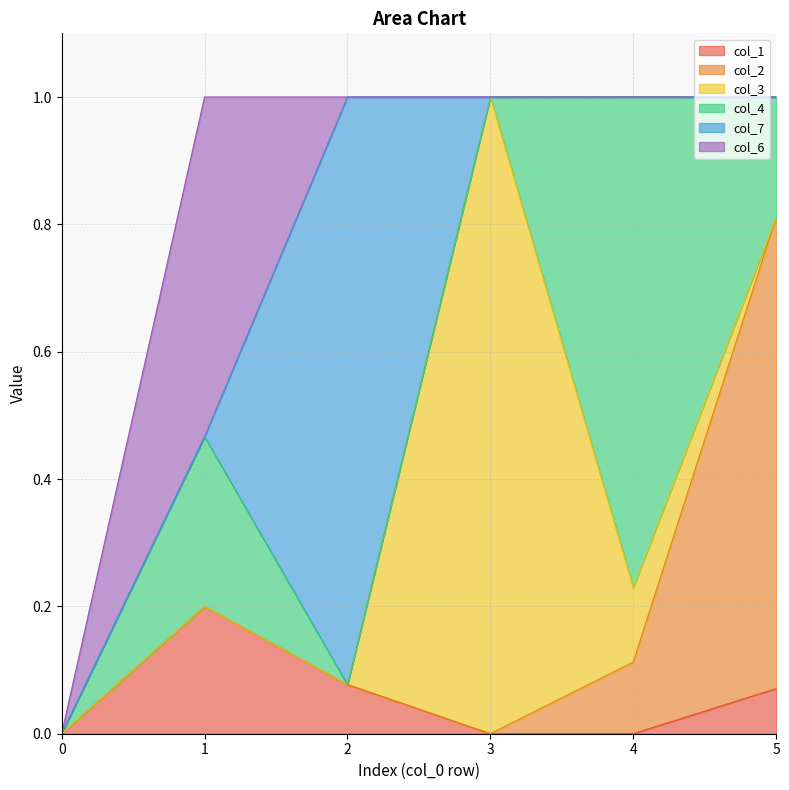

Does the chart have visible grid lines?

Yes